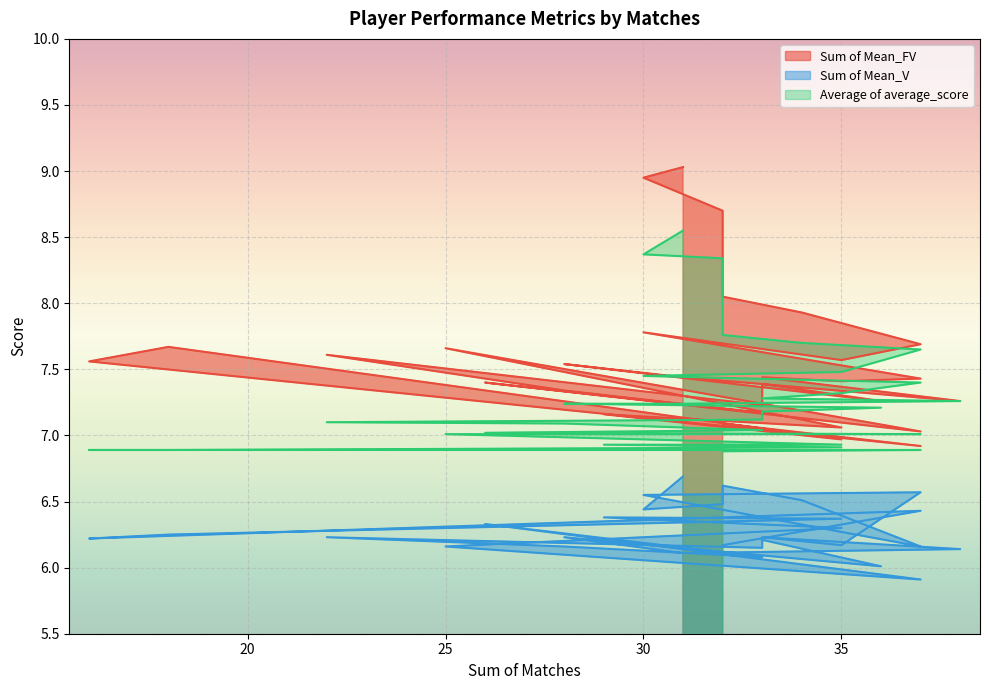

Is the value of Average of average_score at 37 greater than the value of Sum of Mean_FV at 37?

No